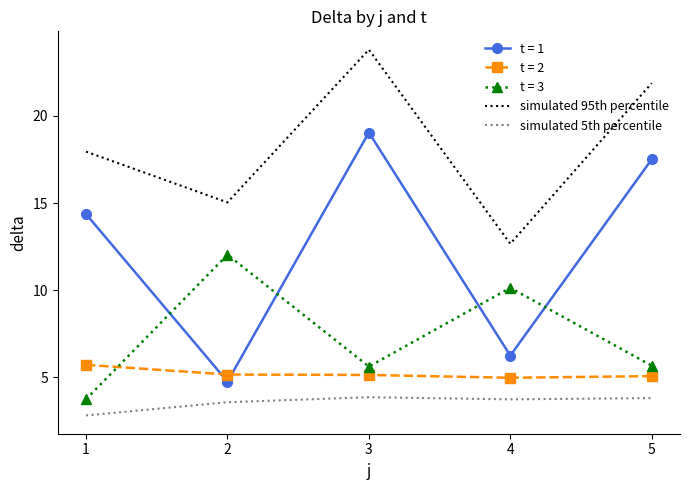

True or false: simulated 95th percentile and simulated 5th percentile cross at least once.

False